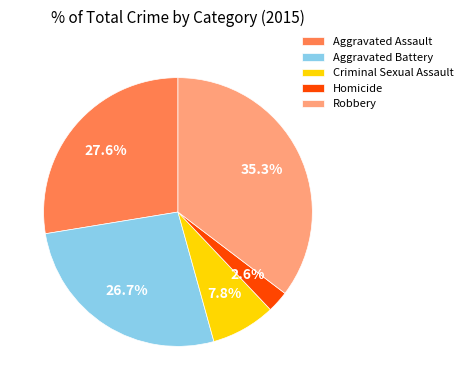

Which slice is the largest?

Robbery